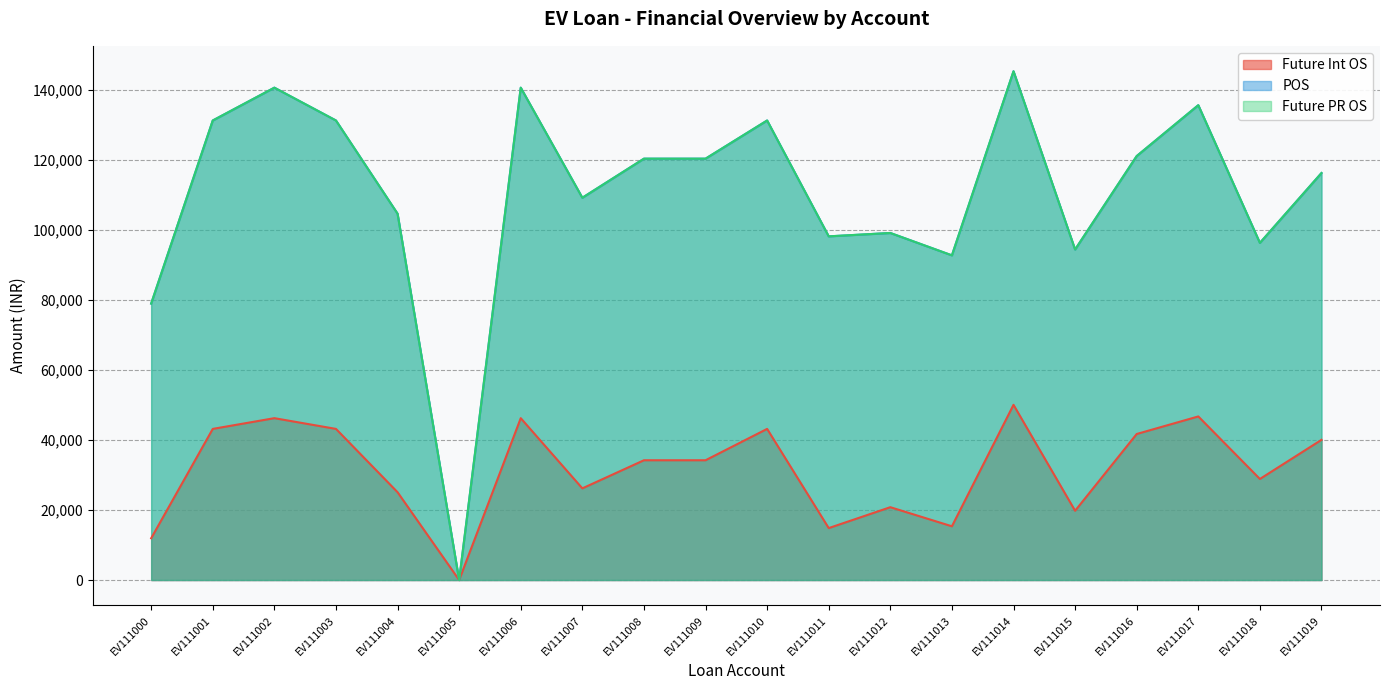

List the series in order of their peak value, lowest first.

Future Int OS, POS, Future PR OS